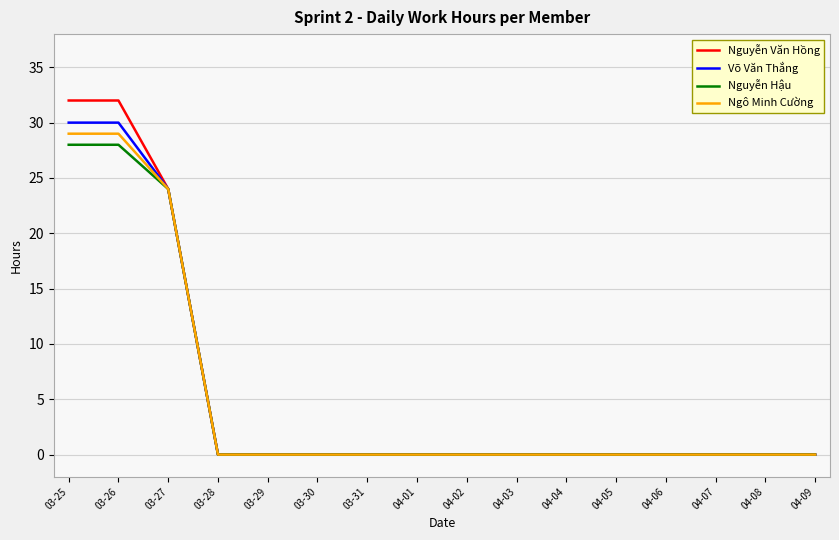

What is the greatest value displayed?

32